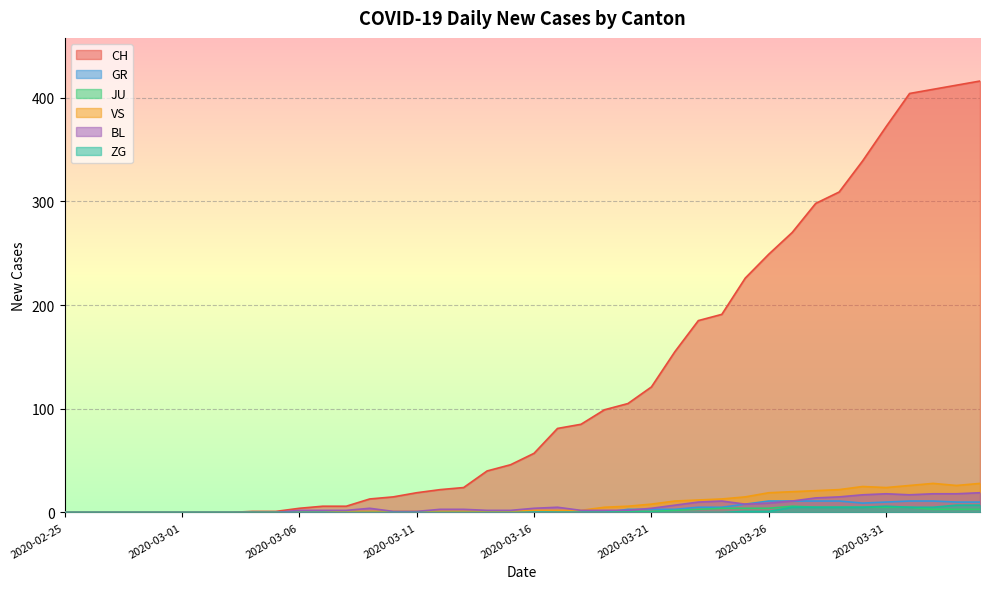

Which label corresponds to the smallest value in the chart?

2020-02-25